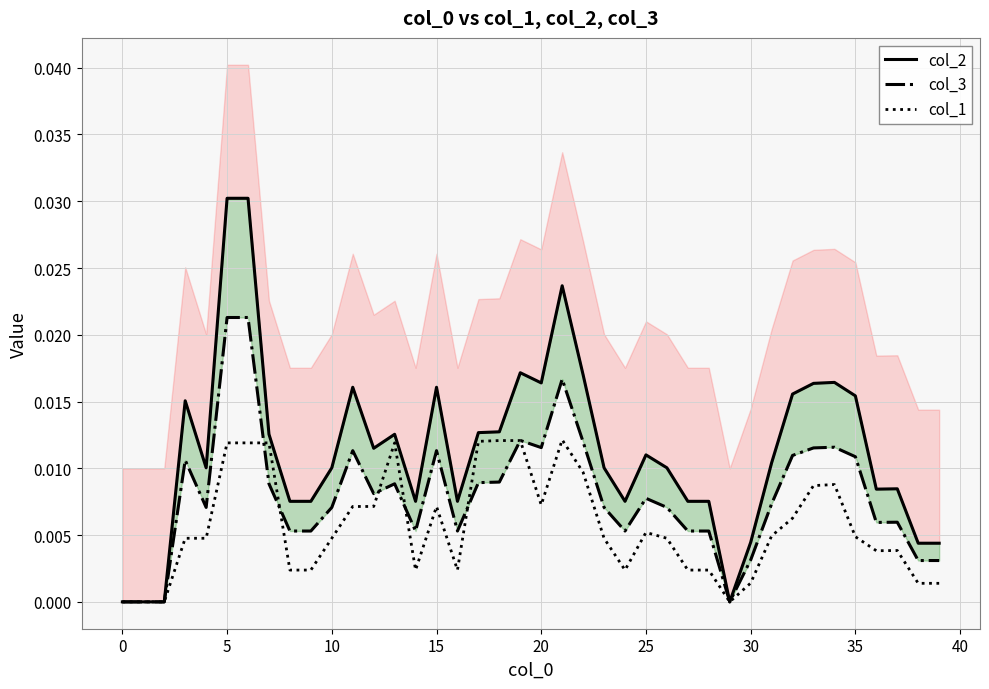

The value of col_1 at 29 is 0.0. True or false?

True